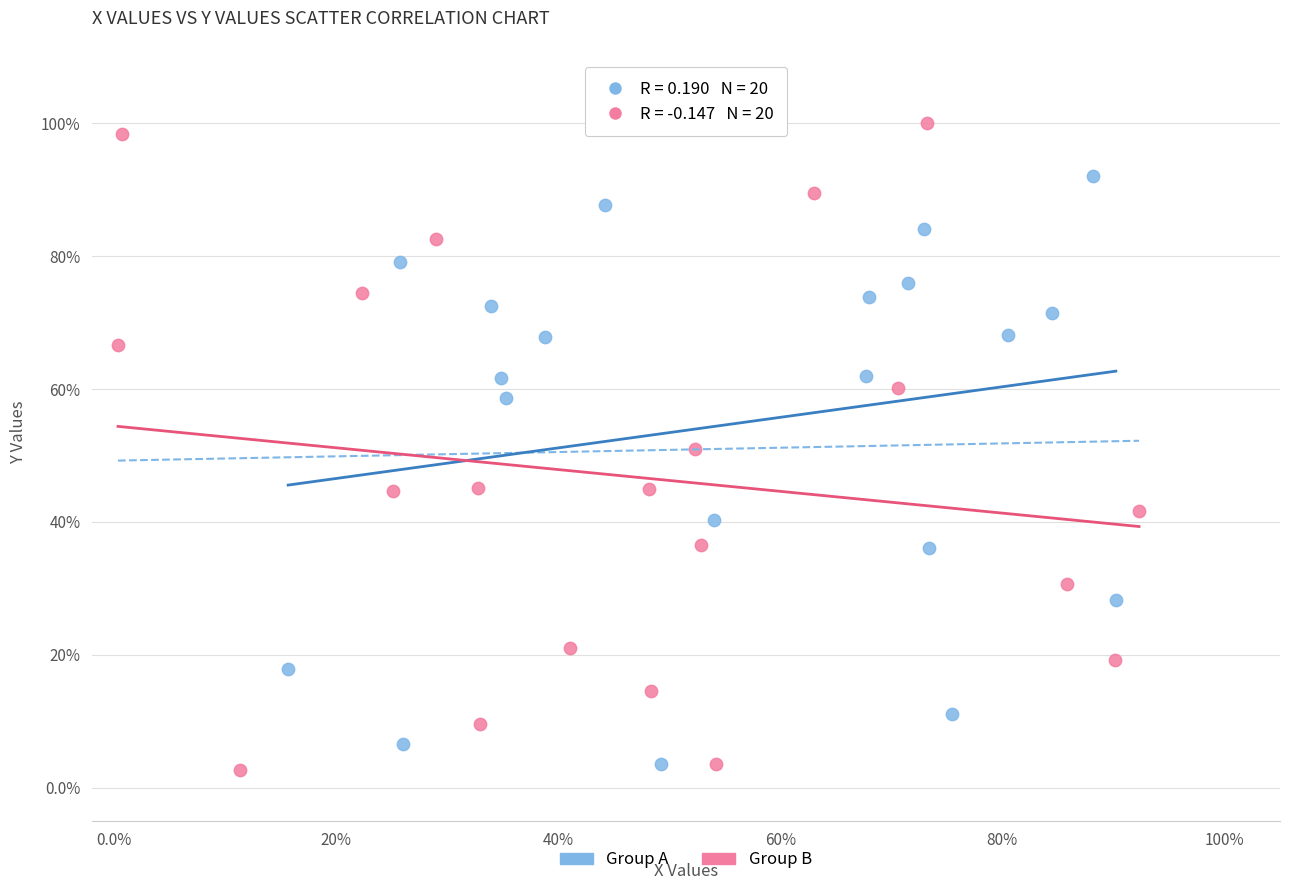

What are all the series names shown in the legend?

Group A, Group B